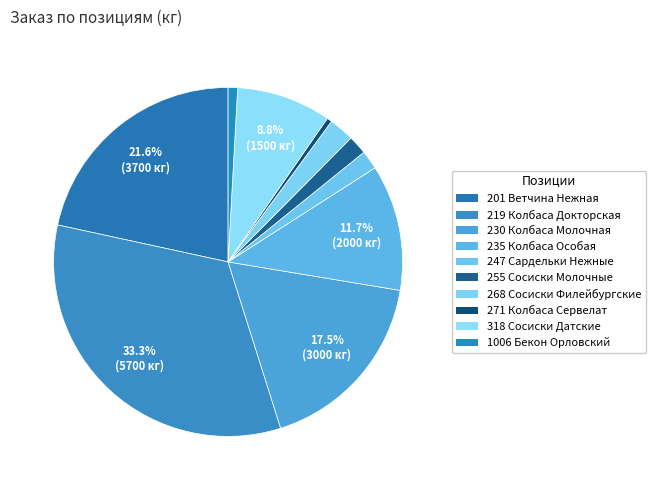

What is the change in value from 230 Колбаса Молочная to 235 Колбаса Особая?

-1000